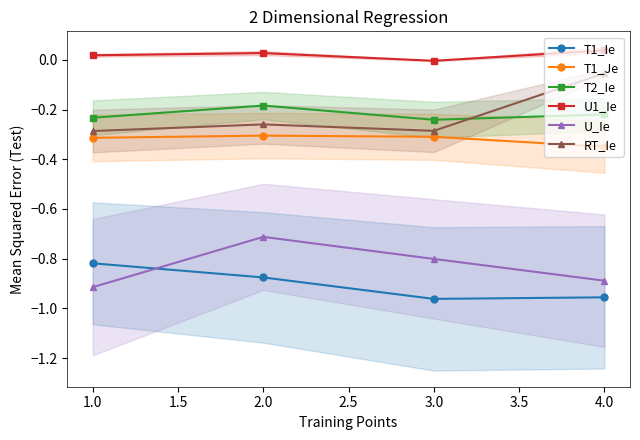

The value of RT_Ie at 3.0 is -0.1. True or false?

False